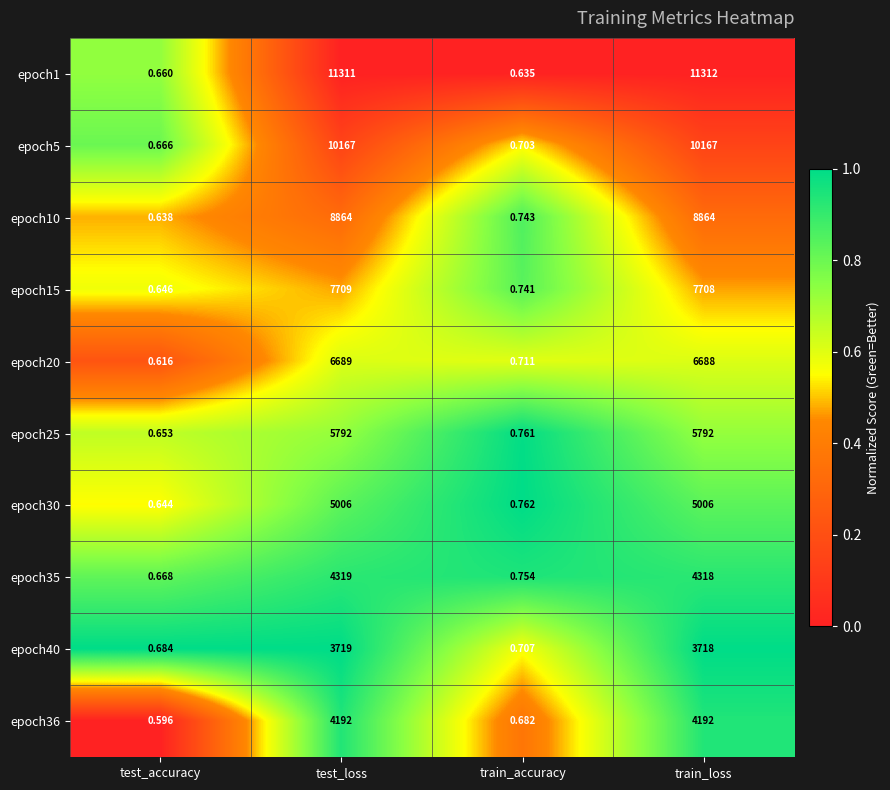

At which label is epoch15 closest to 3854?

train_accuracy